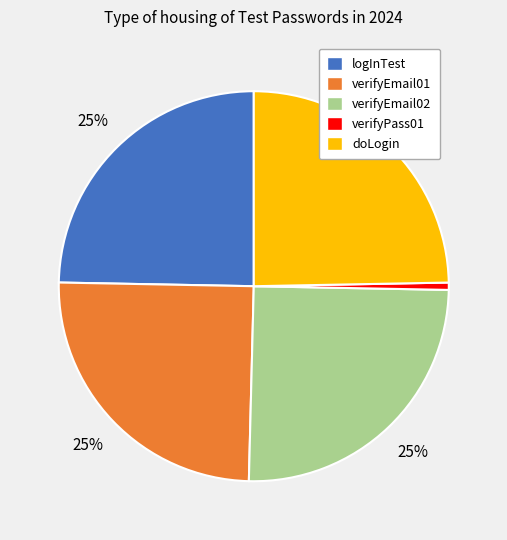

What percentage is the logInTest slice, to the nearest percent?

25%